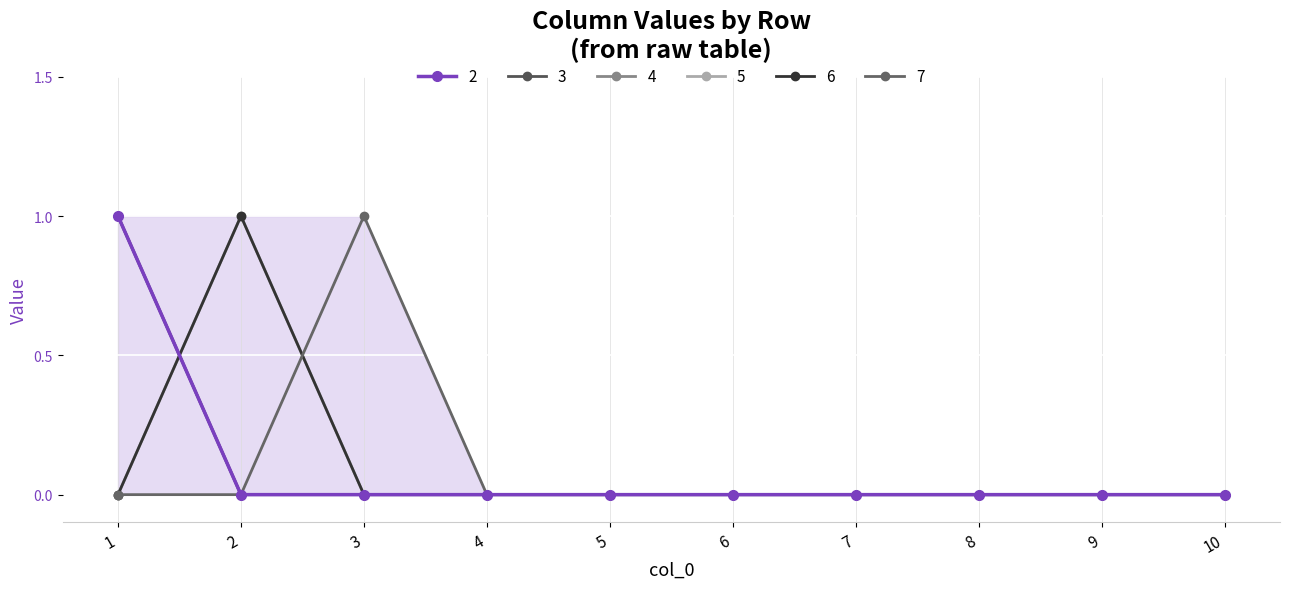

Does the chart display data point markers on the line(s)?

Yes